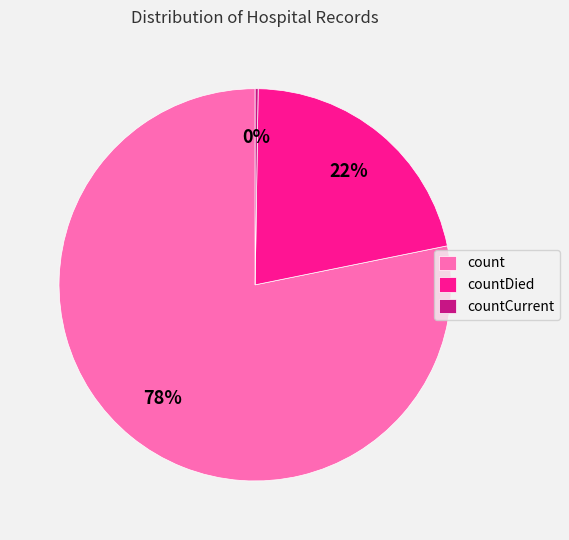

To the nearest percent, what is the average slice percentage?

33%